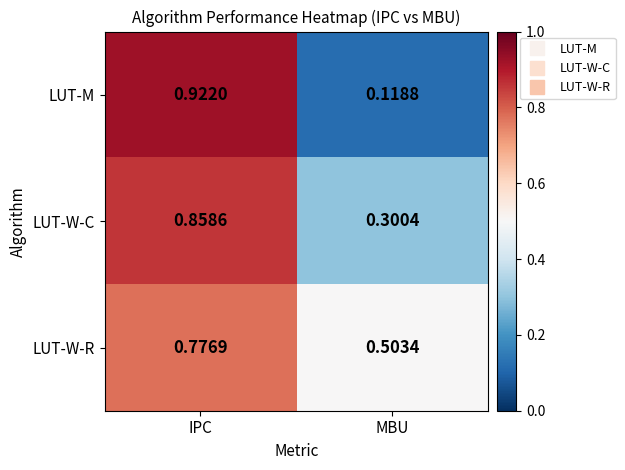

Is the value of LUT-W-C at MBU greater than the value of LUT-M at IPC?

No